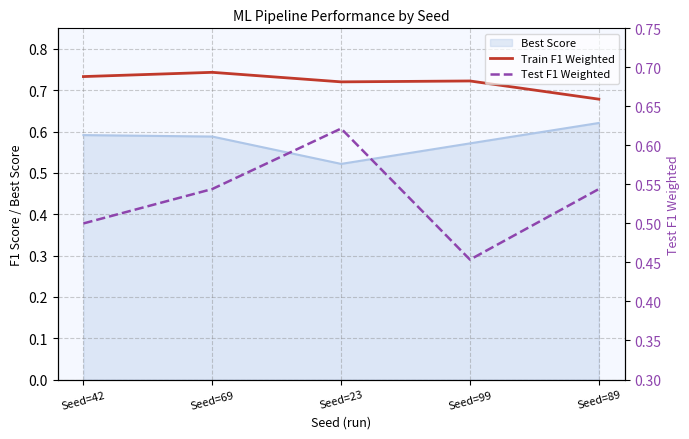

What is the maximum value for Train F1 Weighted?

0.7